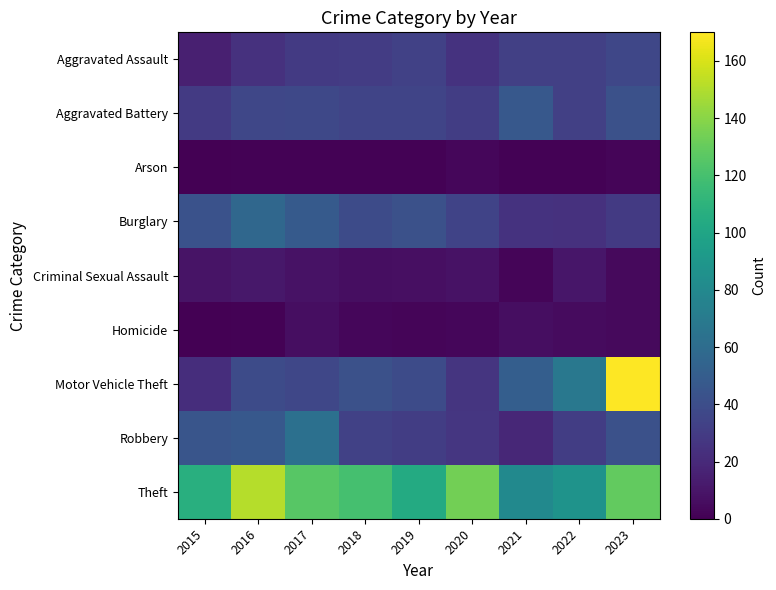

Which series has the widest spread of values?

Motor Vehicle Theft